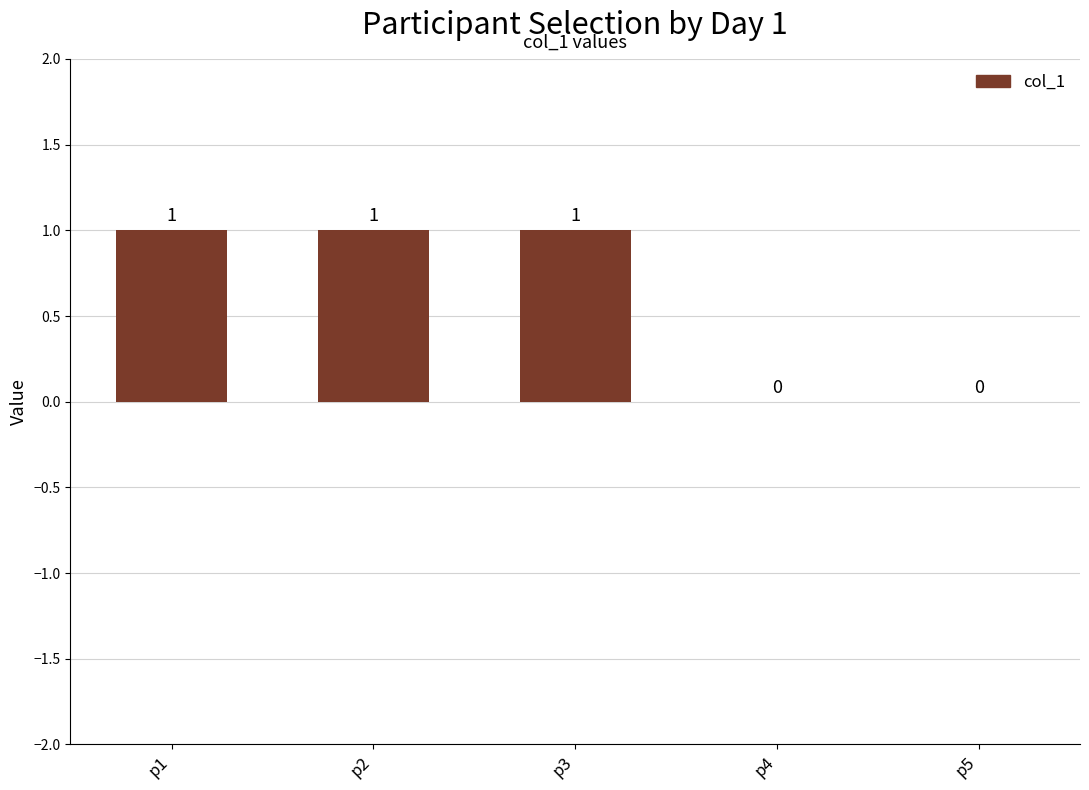

The chart shows a value of 0 at p2. True or false?

False